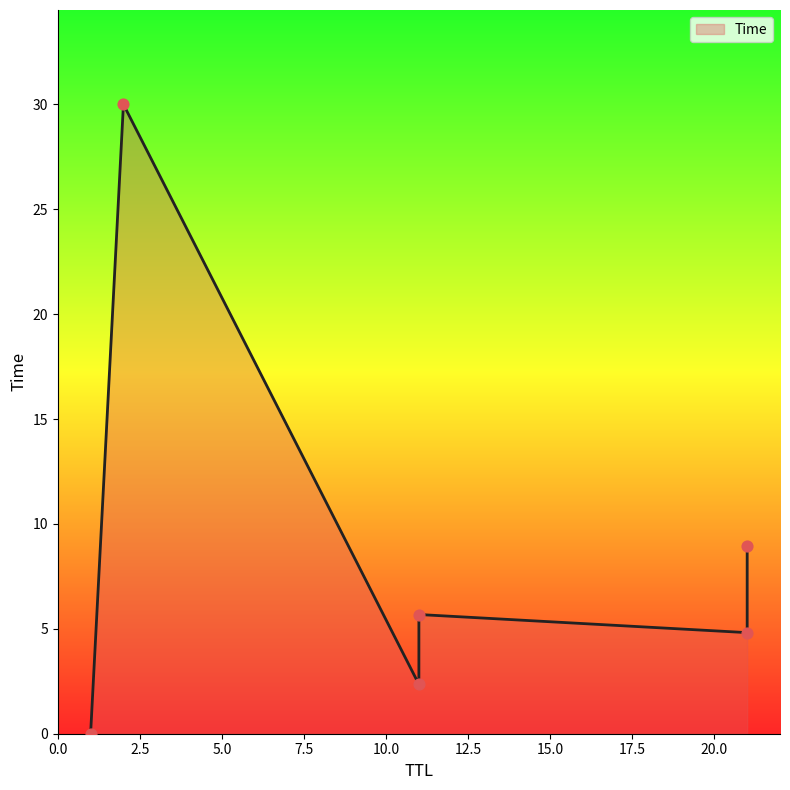

Approximately how many times larger is the value at 2 compared to 21?

6.2